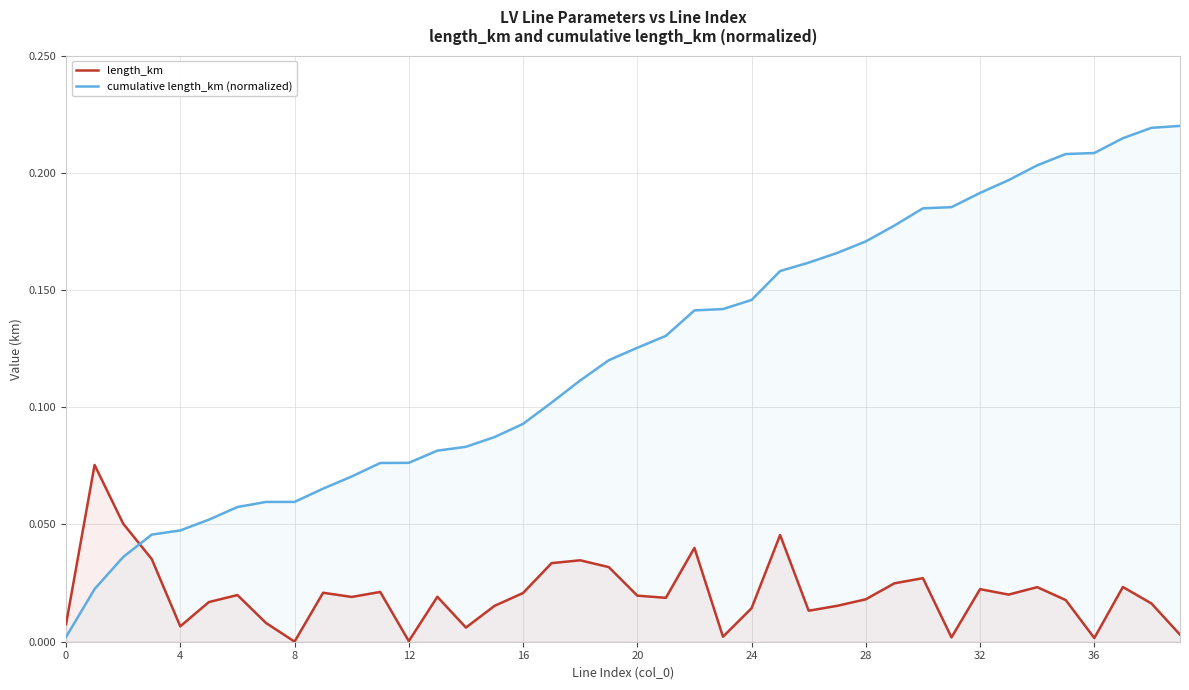

Which series has the widest spread of values?

cumulative length_km (normalized)